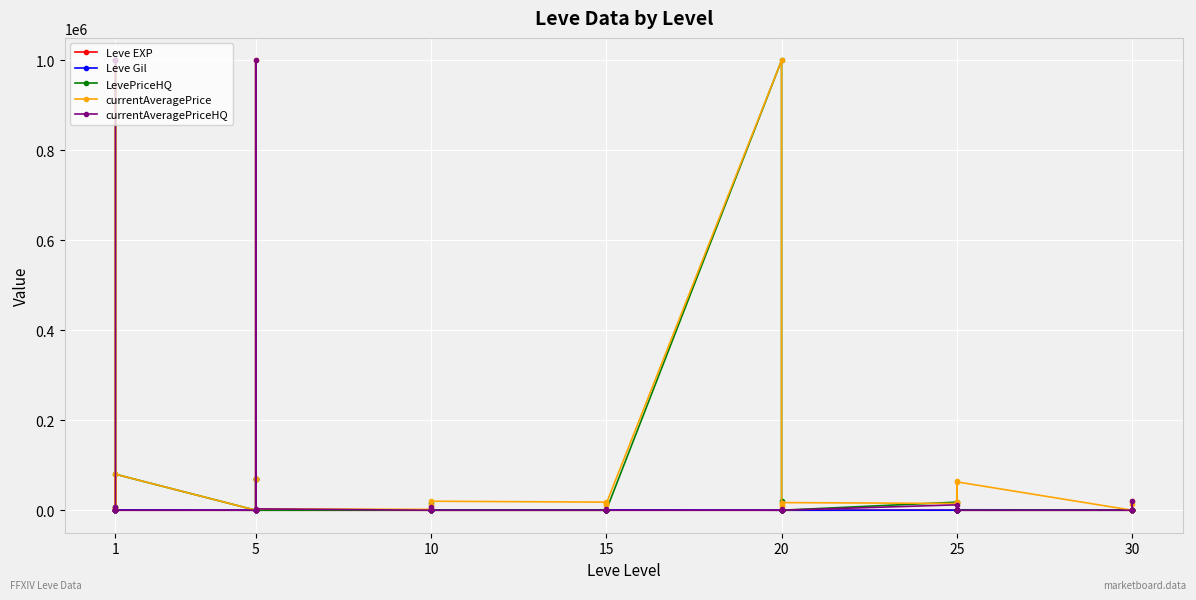

Between which two adjacent categories do Leve EXP and LevePriceHQ first intersect?

1 and 1